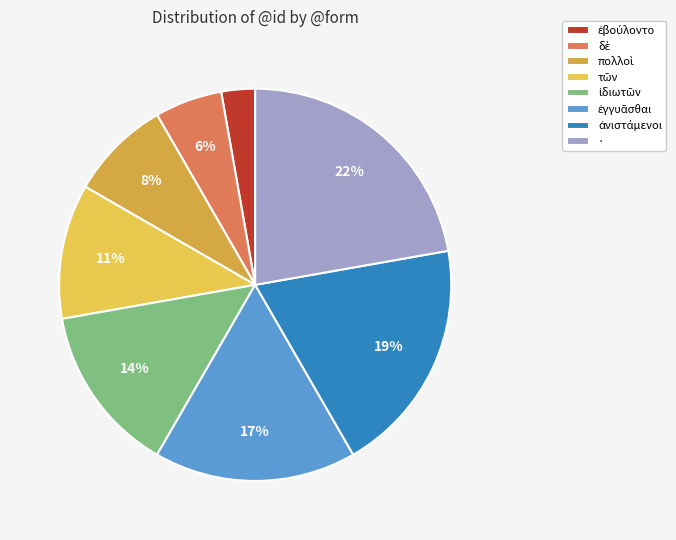

What is the largest slice in the pie chart?

·